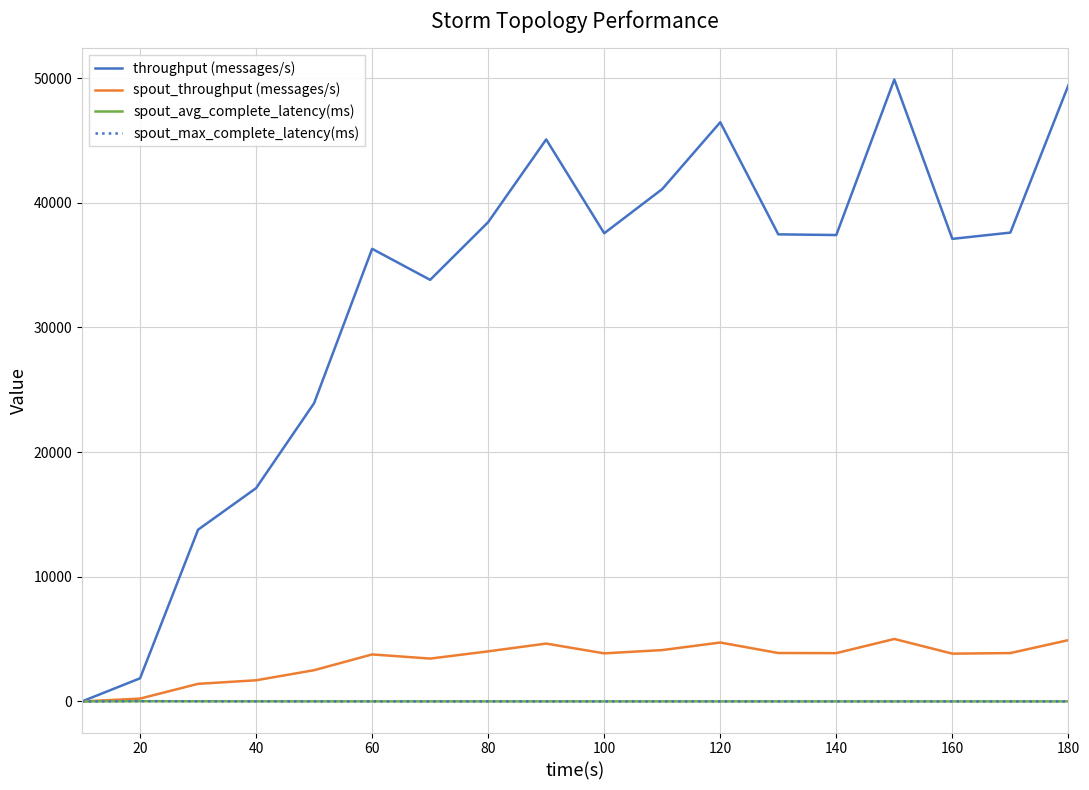

What is the maximum value for spout_throughput (messages/s)?

5009.0